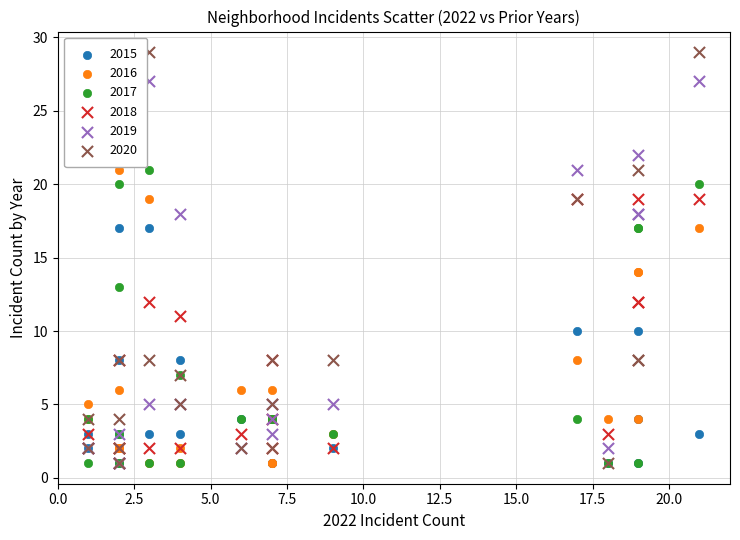

Which series has the largest Y range (max minus min)?

2020